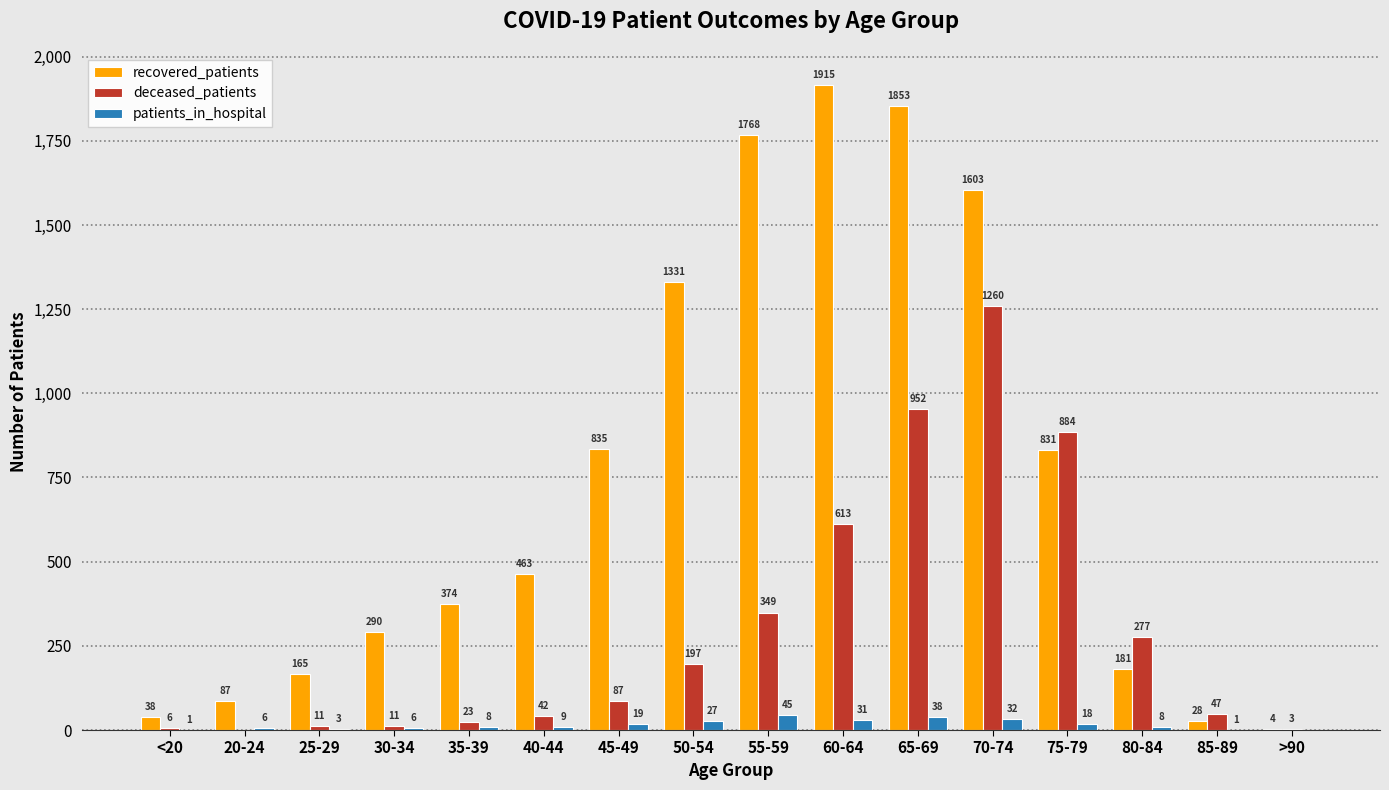

How many groups of bars are there?

16